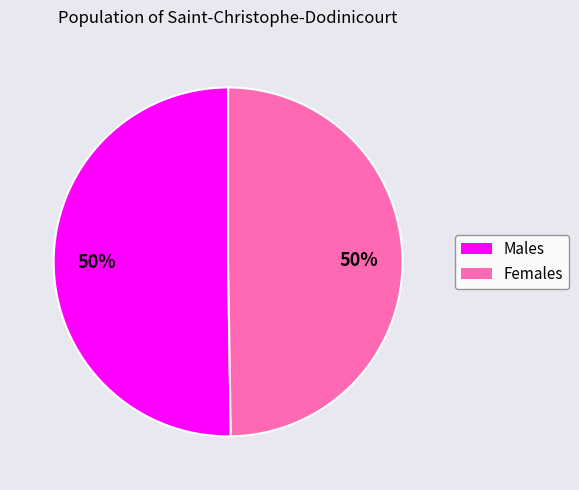

To the nearest percent, what is the average slice percentage?

50%